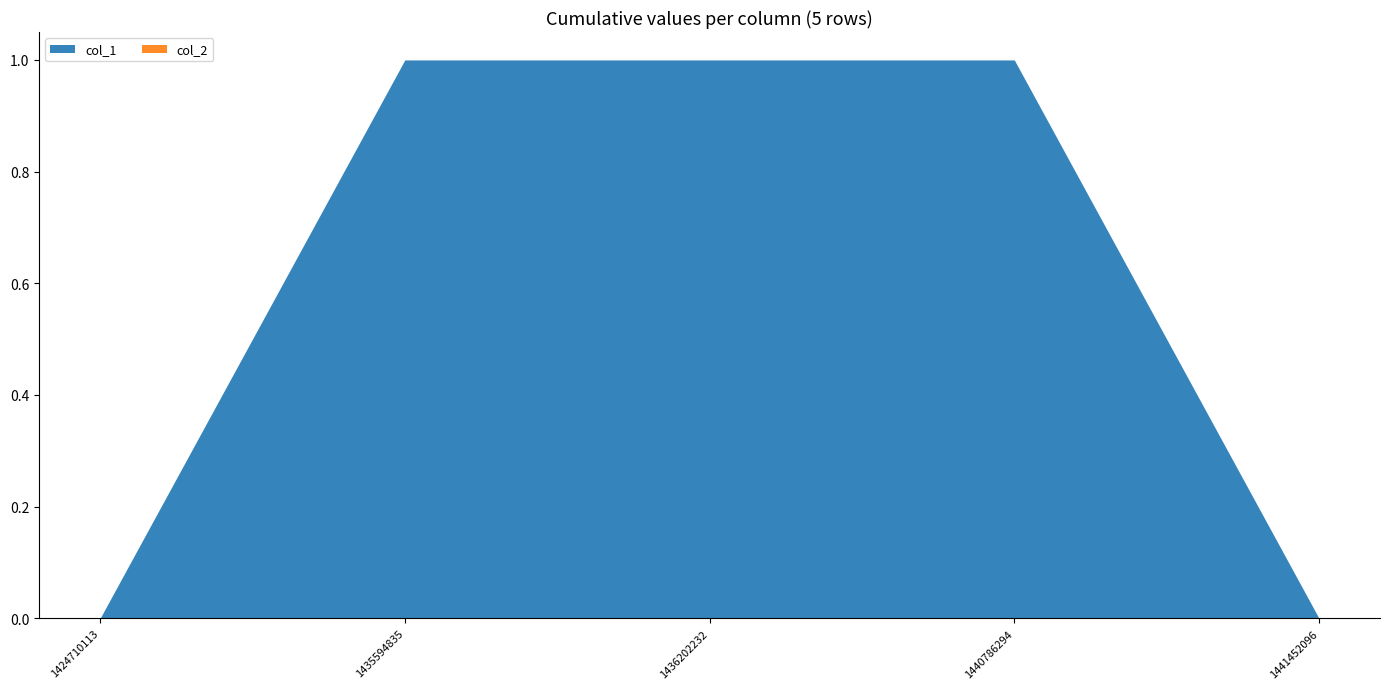

True or false: col_1 and col_2 intersect in this chart.

False